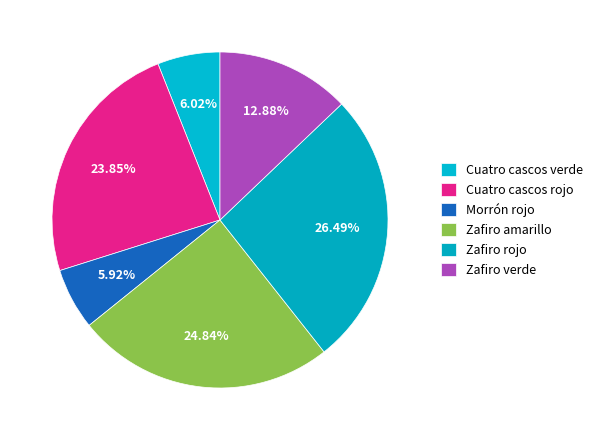

Does Zafiro verde account for over 50% of the chart?

No